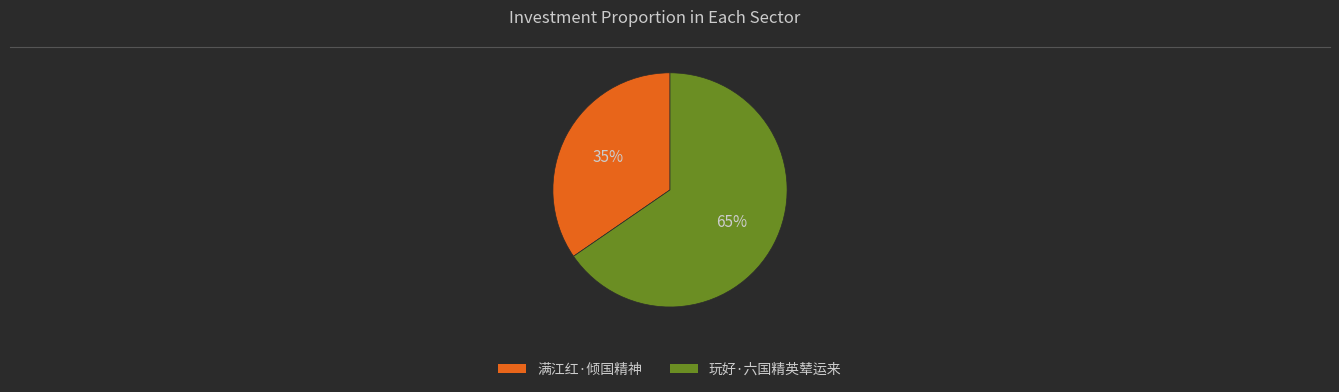

Count the number of slices in the pie.

2